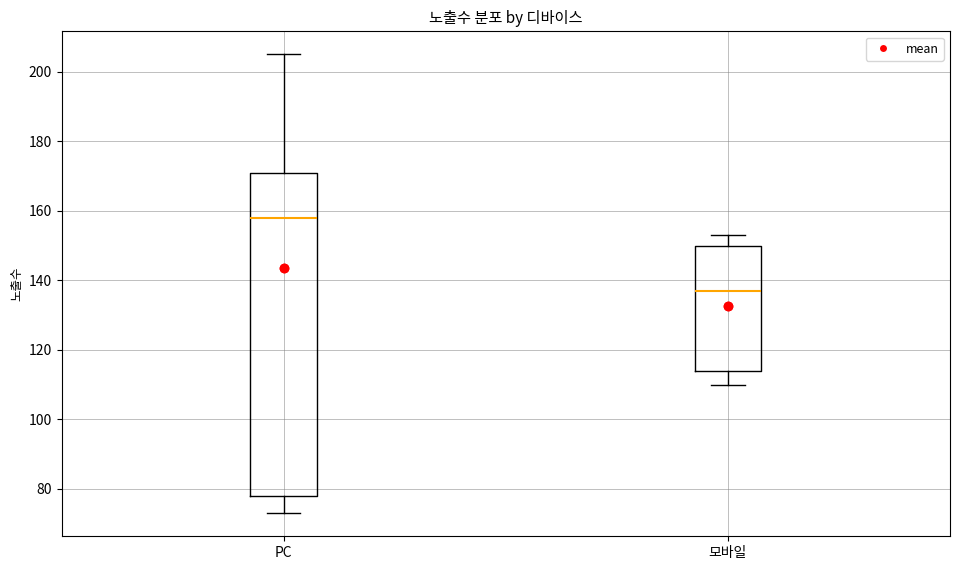

Which box's median line is the lowest?

모바일